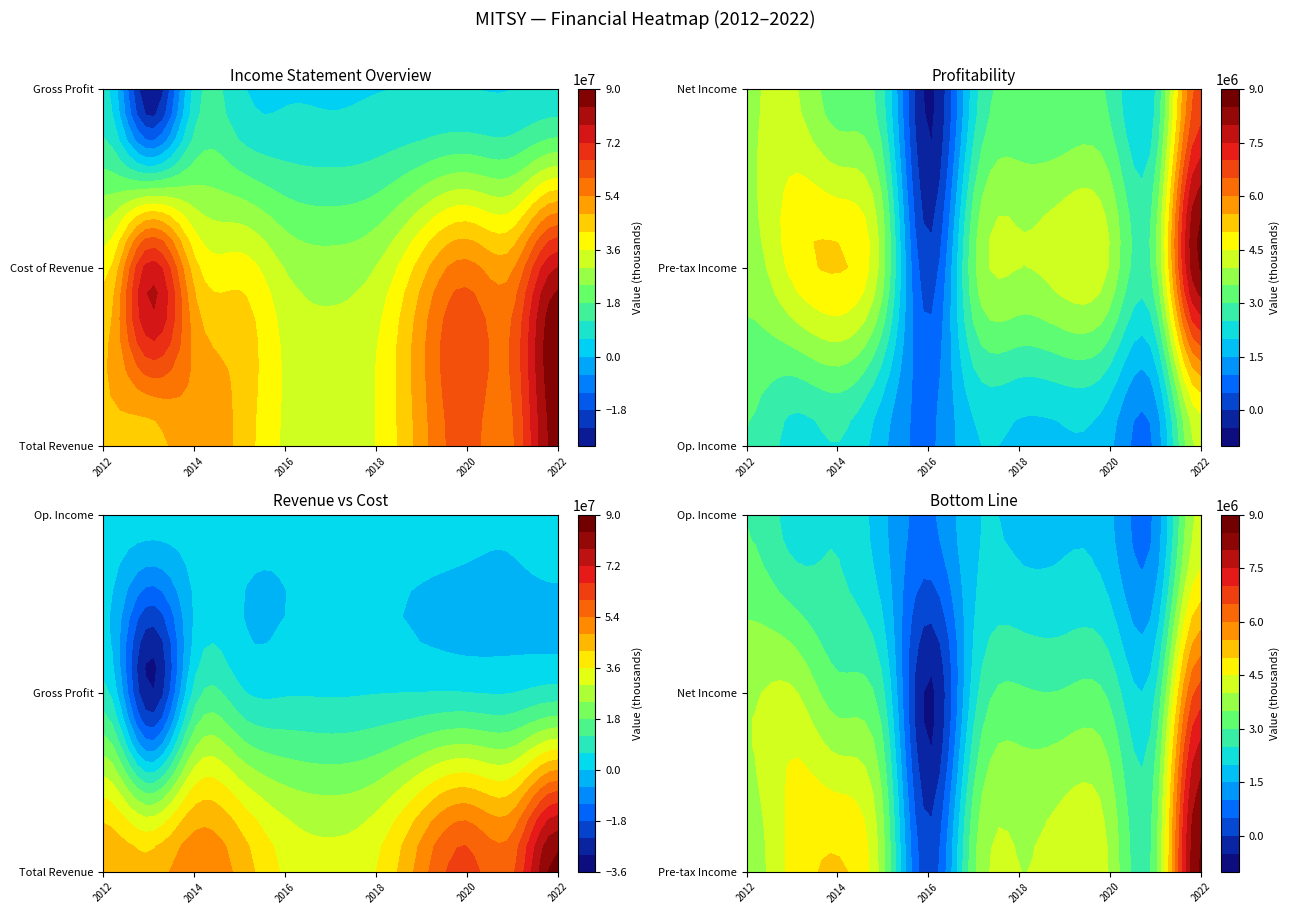

What is the total value across all series at 0?

105596500